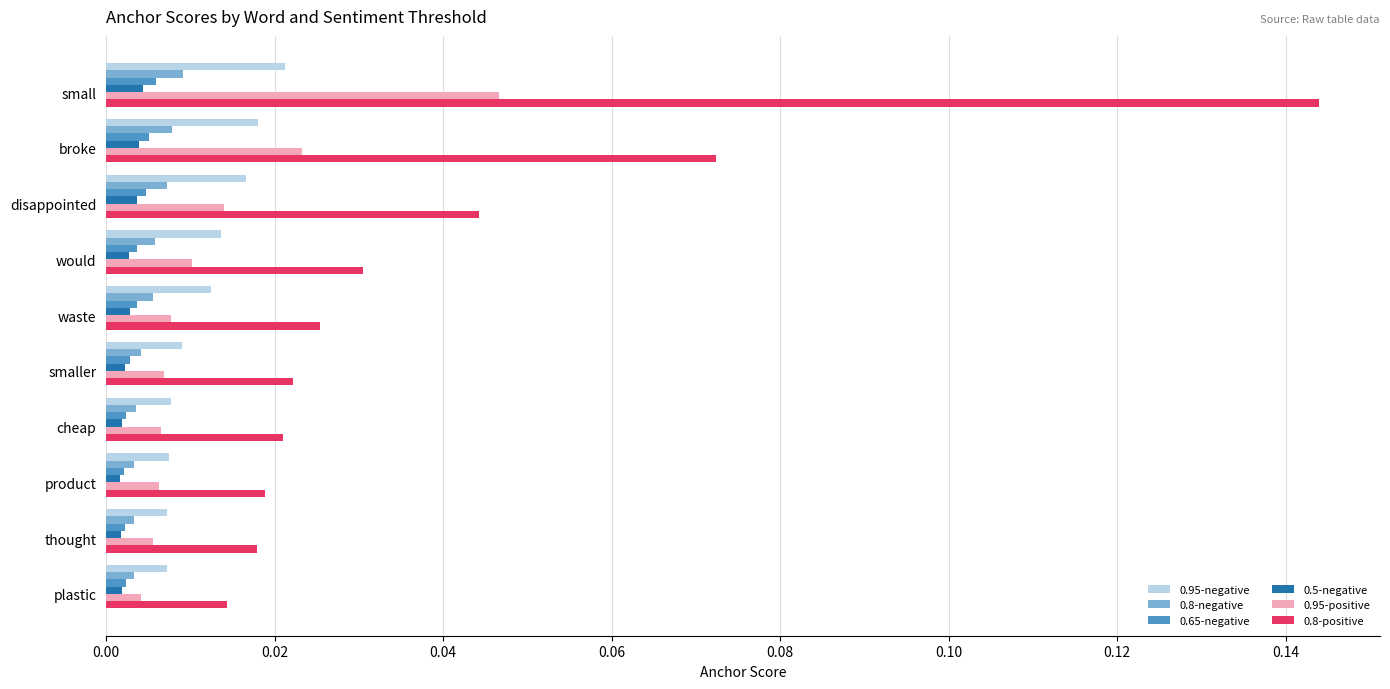

Which series has the largest total across all categories?

0.8-positive